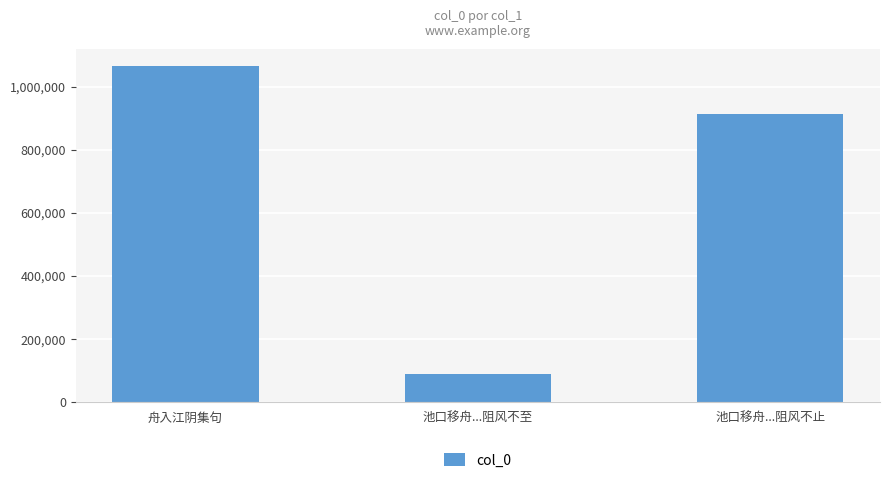

Count the values in the range 90581 to 1067206.

3